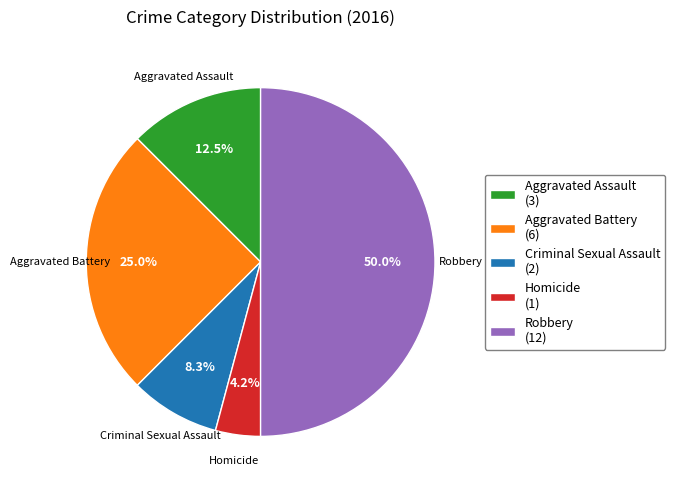

The Aggravated Battery slice represents 25% of the pie. True or false?

True